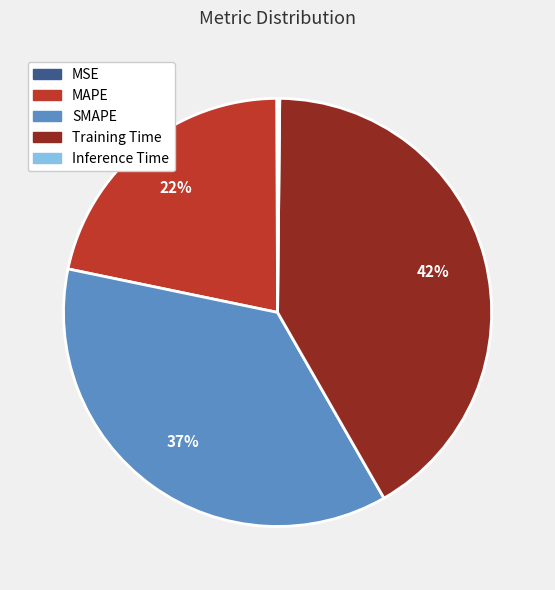

Does Training Time account for over 50% of the chart?

No